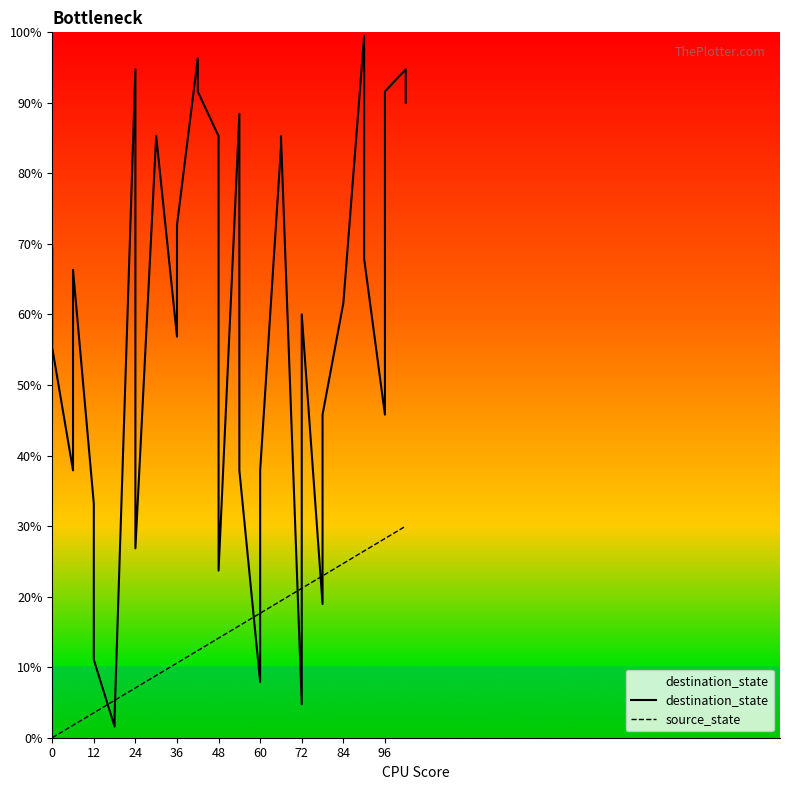

Reading right to left, transcribe all the data shown in this chart.

destination_state: 90.0	94.8	91.6	45.8	67.9	99.5	61.6	61.6	45.8	19.0	60.0	4.7	85.3	83.7	37.9	7.9	37.9	88.4	23.7	85.3	91.6	96.3	72.7	56.9	85.3	85.3	26.8	94.8	3.2	1.6	11.1	33.2	66.3	37.9	55.3	69.5
source_state: 30.0	30.0	28.2	28.2	26.5	26.5	24.7	24.7	22.9	22.9	21.2	21.2	19.4	19.4	17.6	17.6	15.9	15.9	14.1	14.1	12.4	12.4	10.6	10.6	8.8	8.8	7.1	7.1	5.3	5.3	3.5	3.5	1.8	1.8	0.0	0.0